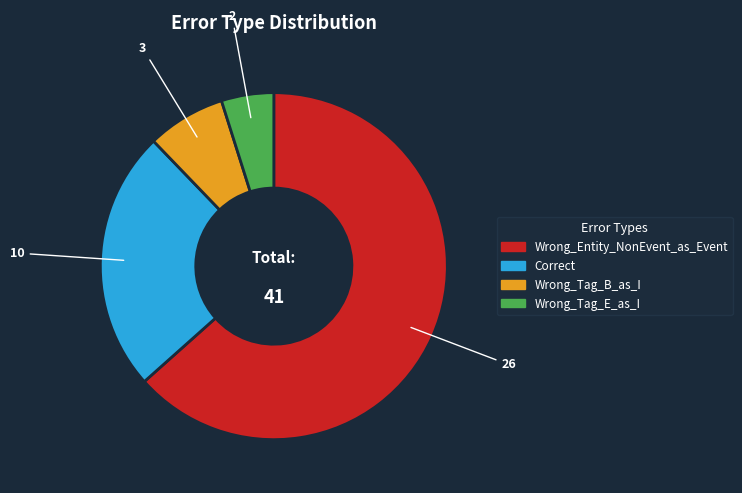

Rank the categories by value from highest to lowest.

Wrong_Entity_NonEvent_as_Event, Correct, Wrong_Tag_B_as_I, Wrong_Tag_E_as_I